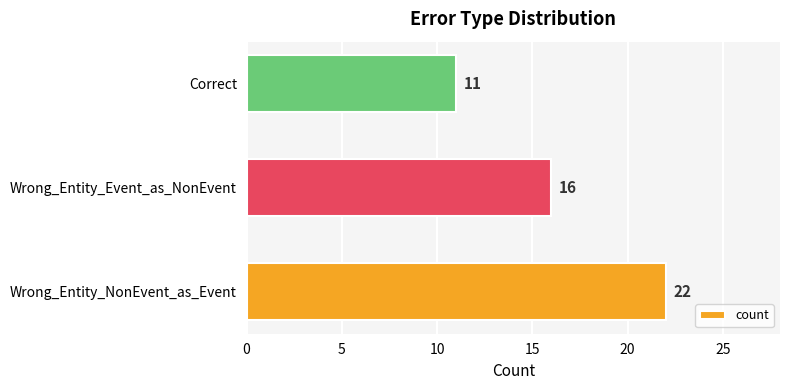

List the labels in order of value, largest first.

Wrong_Entity_NonEvent_as_Event, Wrong_Entity_Event_as_NonEvent, Correct